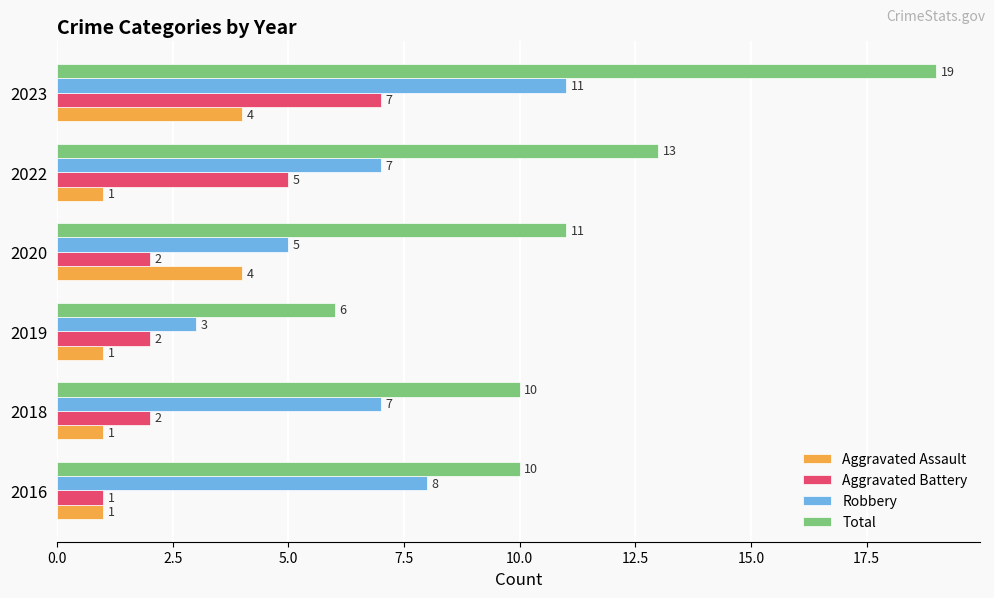

Is the value of Total at 2016 greater than the value of Robbery at 2016?

Yes